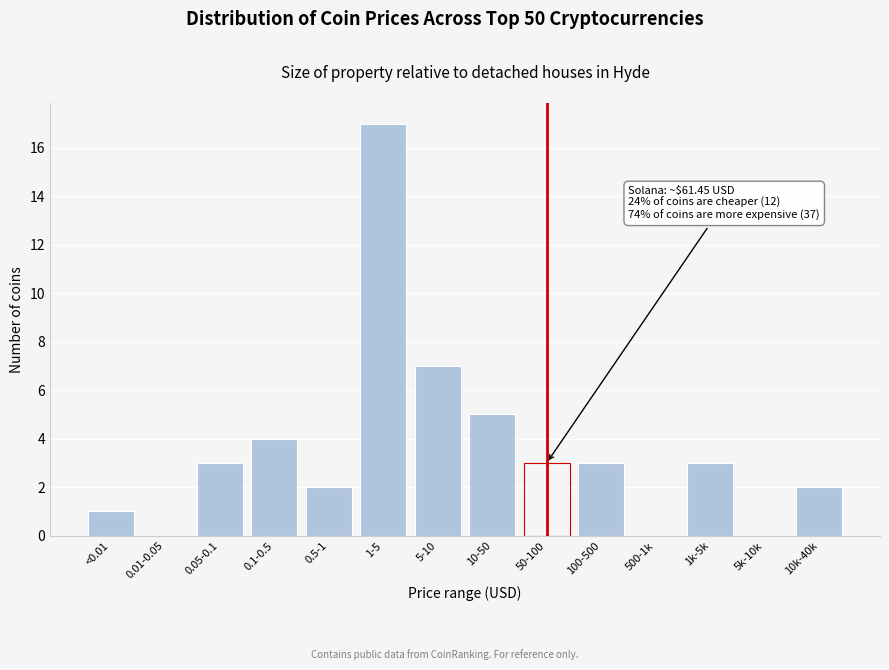

Reading left to right, what are all the values shown in this chart?

<0.01=1	0.01-0.05=0	0.05-0.1=3	0.1-0.5=4	0.5-1=2	1-5=17	5-10=7	10-50=5	50-100=3	100-500=3	500-1k=0	1k-5k=3	5k-10k=0	10k-40k=2